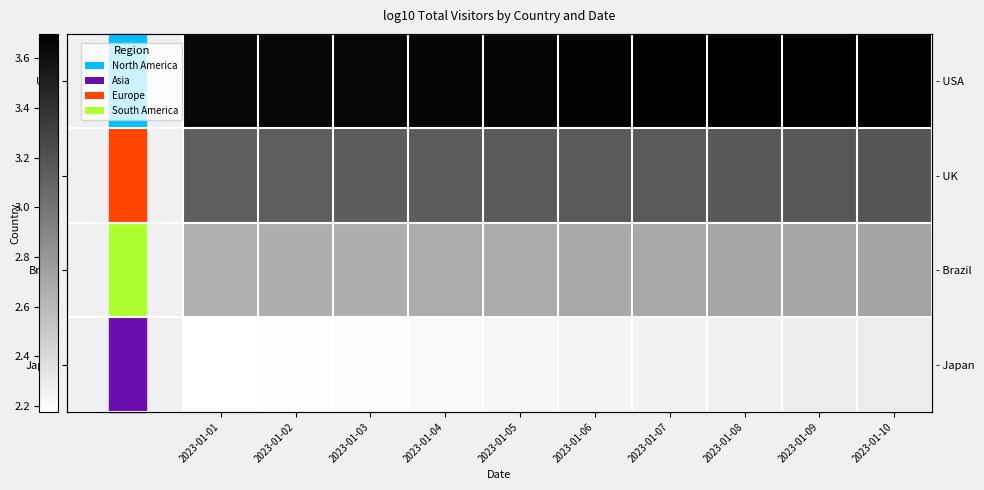

Is the value of UK at 2023-01-06 greater than the value of USA at 2023-01-08?

No